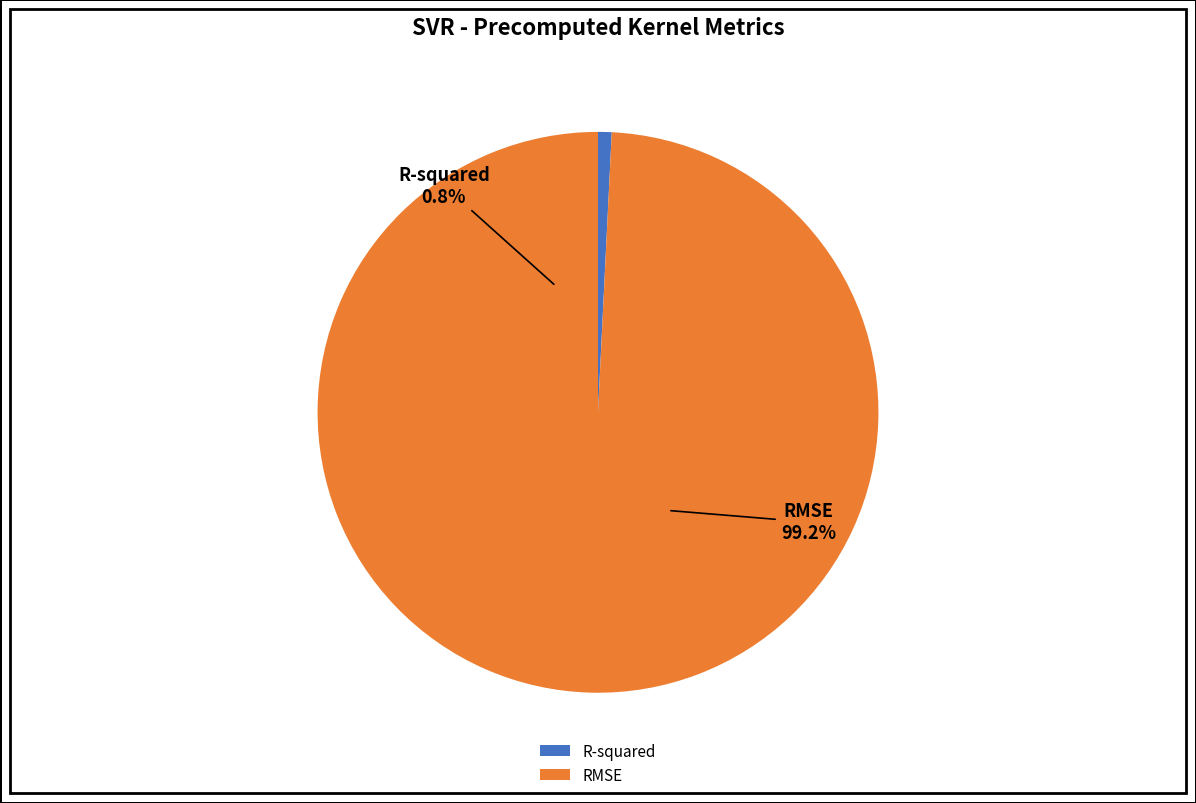

How many segments does this pie chart have?

2